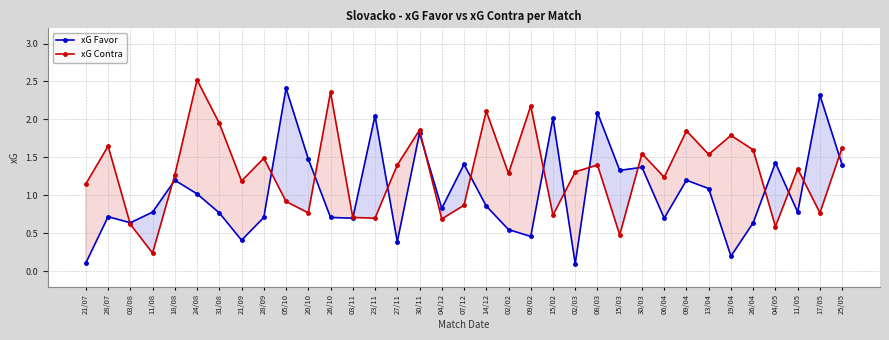

At which category is the sum across all series the highest?

30/11